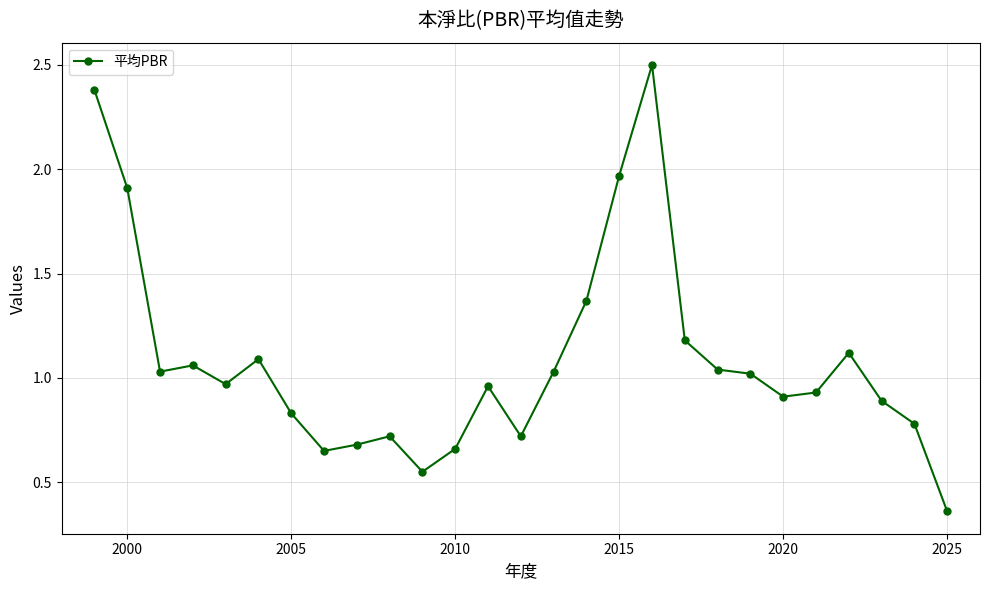

What is the maximum value shown in the chart?

2.5